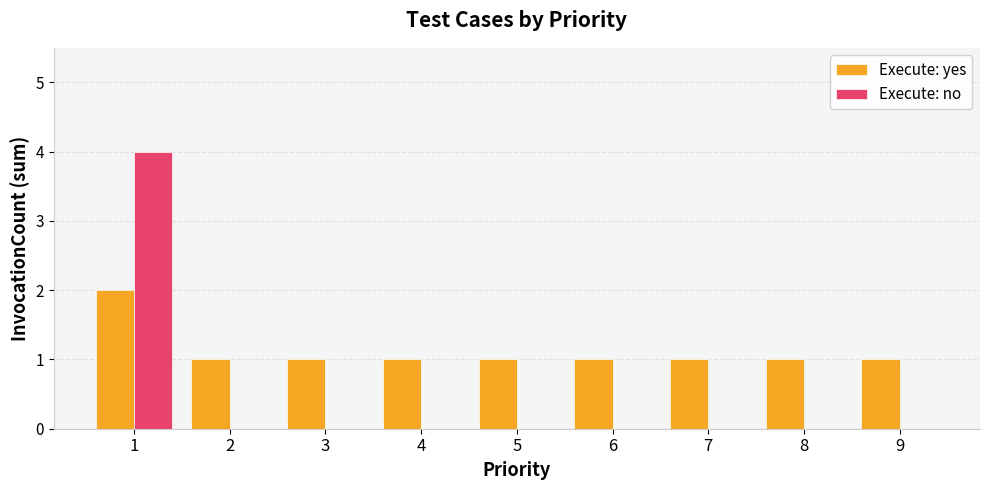

Which series has the largest total across all categories?

Execute: yes